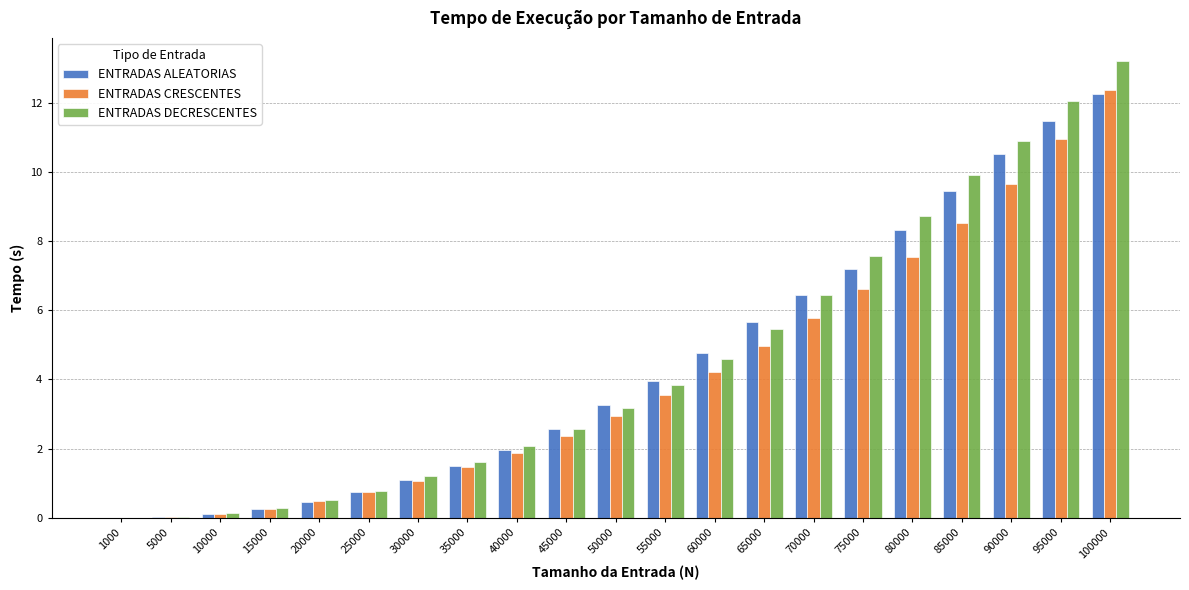

What is the difference between the ENTRADAS CRESCENTES values at 90000 and 25000?

8.9